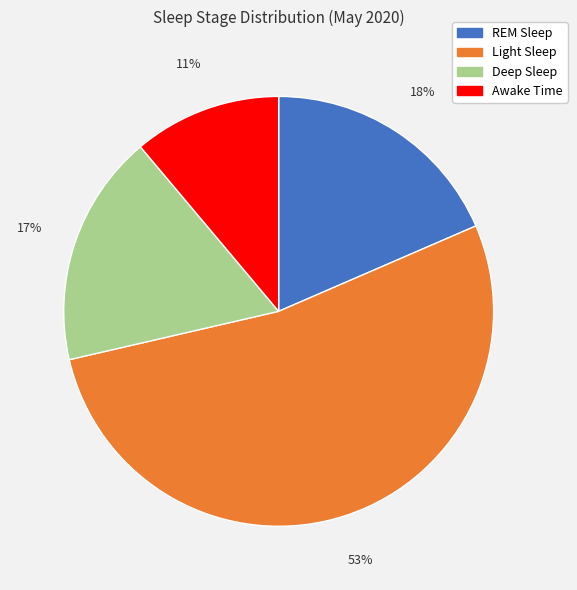

The Light Sleep slice represents 43% of the pie. True or false?

False